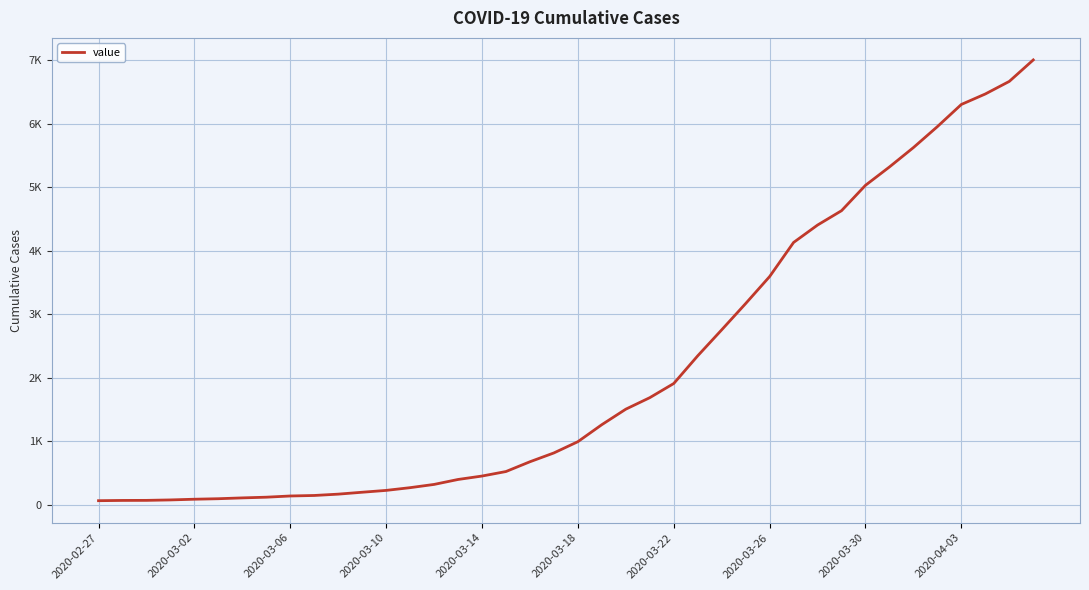

Is this an area chart (filled region under the line)?

No